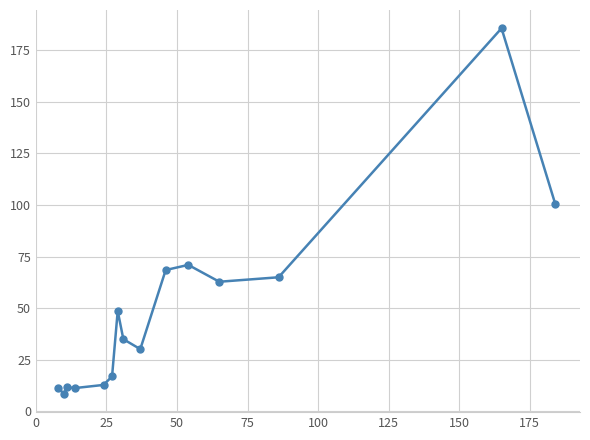

What is the difference between the maximum and minimum values?

177.2